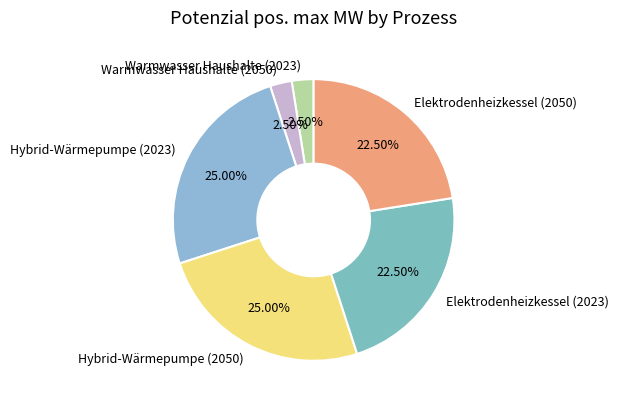

Which has a higher value, Warmwasser Haushalte (2023) or Elektrodenheizkessel (2023)?

Elektrodenheizkessel (2023)